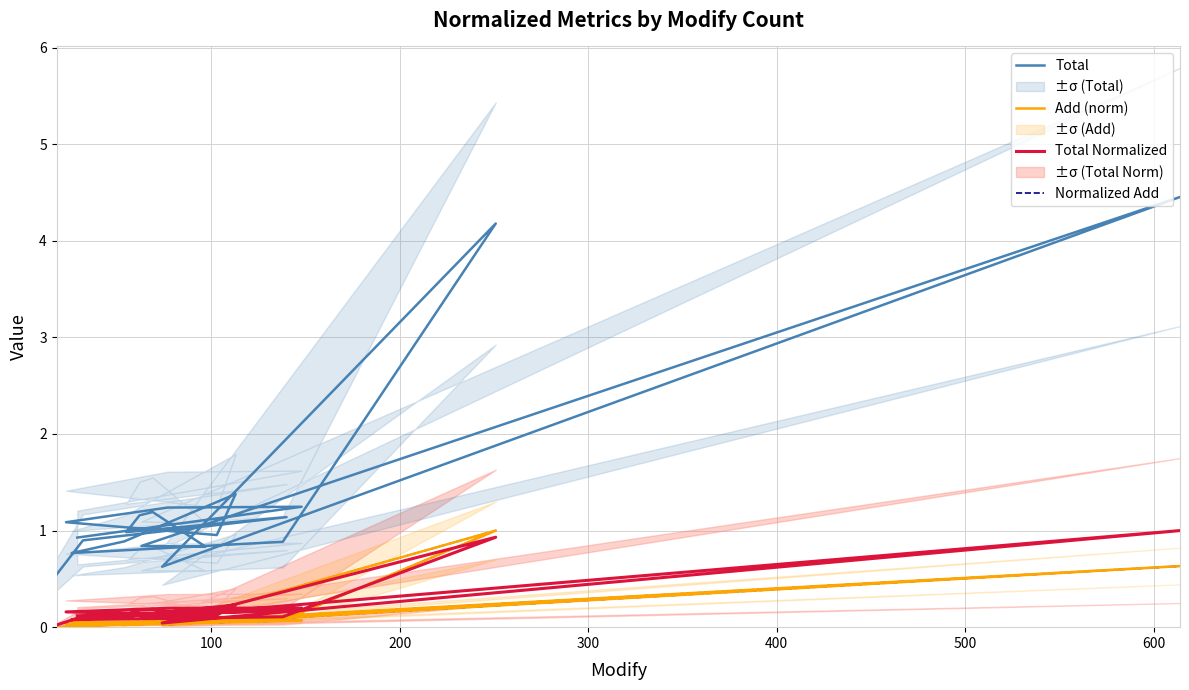

At which category does Total reach its first local peak?

100